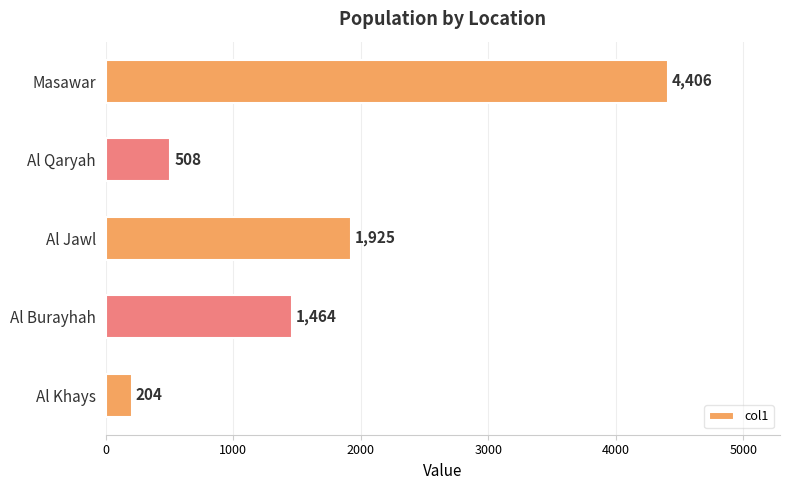

What is the smallest value displayed?

204